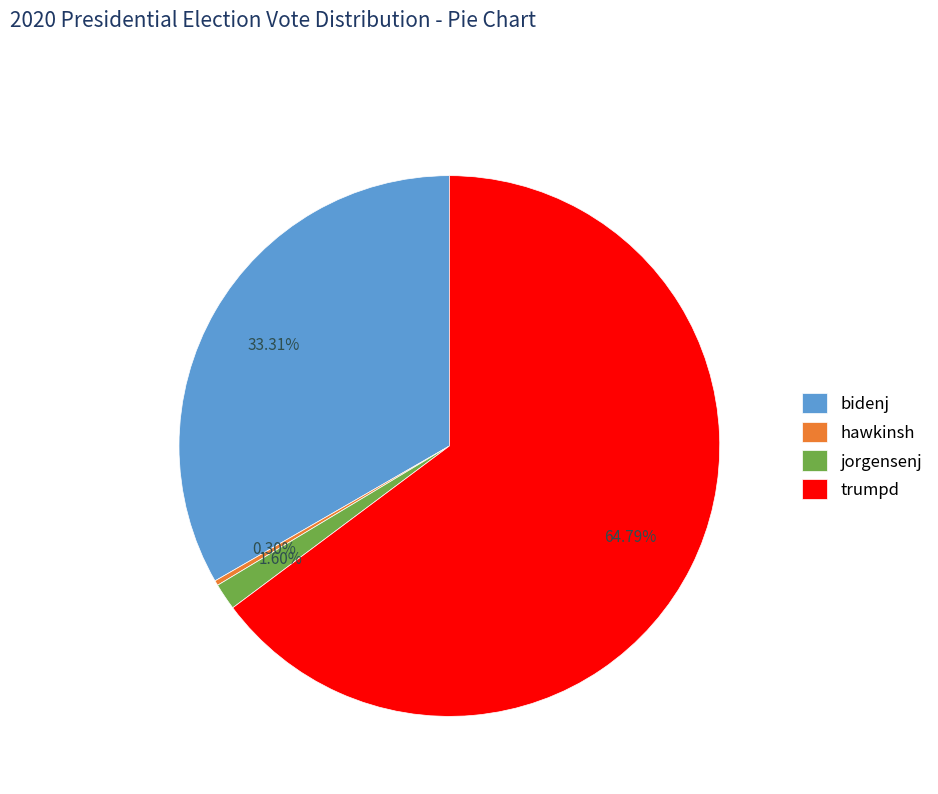

What is the majority slice?

trumpd